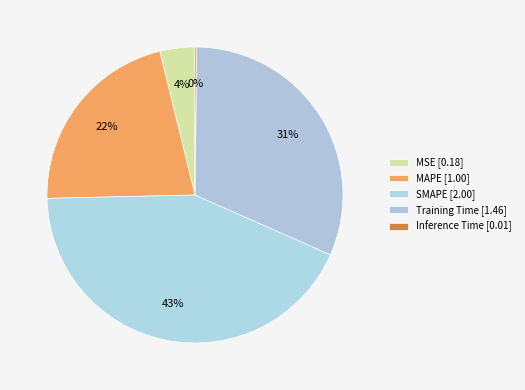

Count the number of slices in the pie.

5